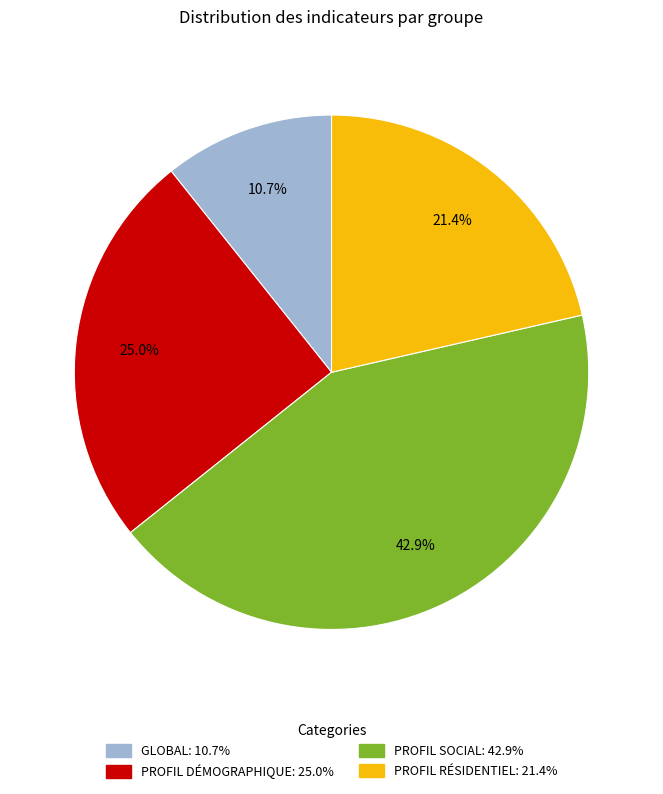

To the nearest percent, what portion does PROFIL SOCIAL represent?

43%